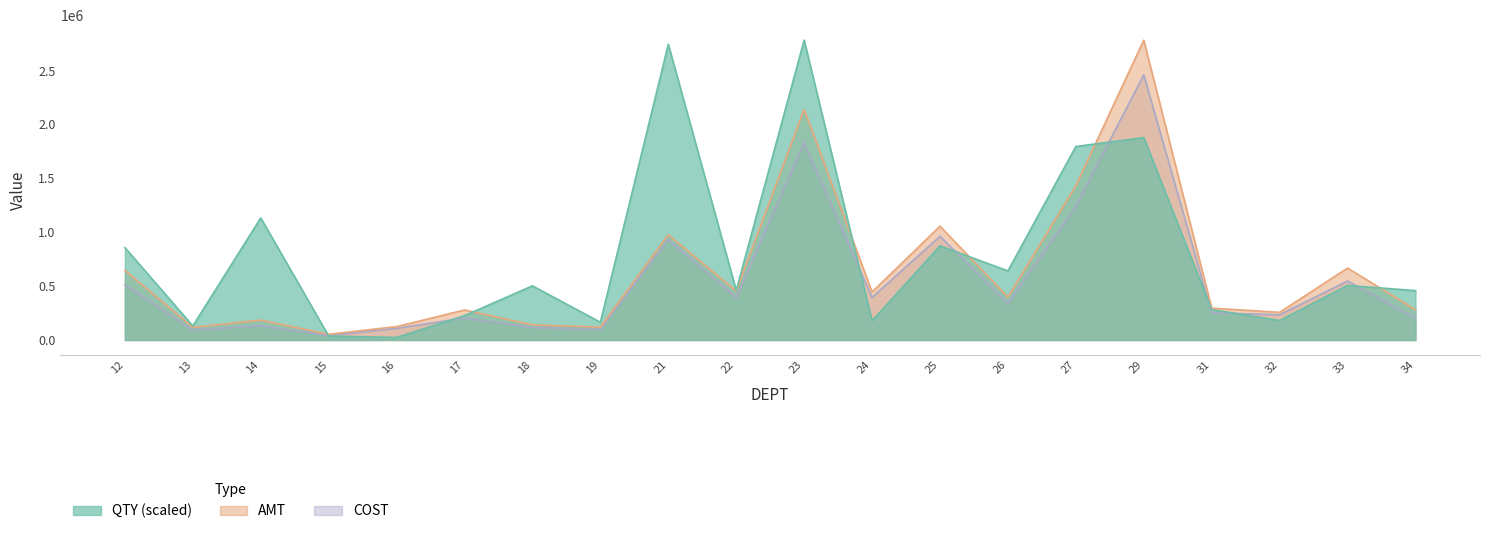

At which category does AMT reach its first local peak?

14